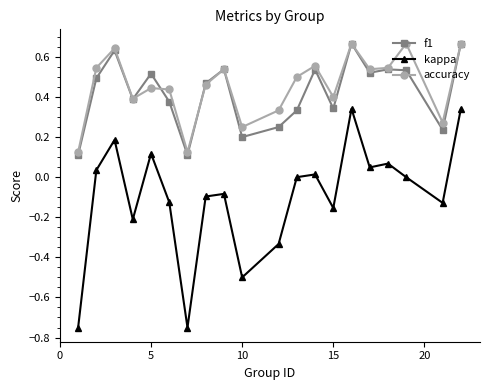

True or false: accuracy and kappa intersect in this chart.

False